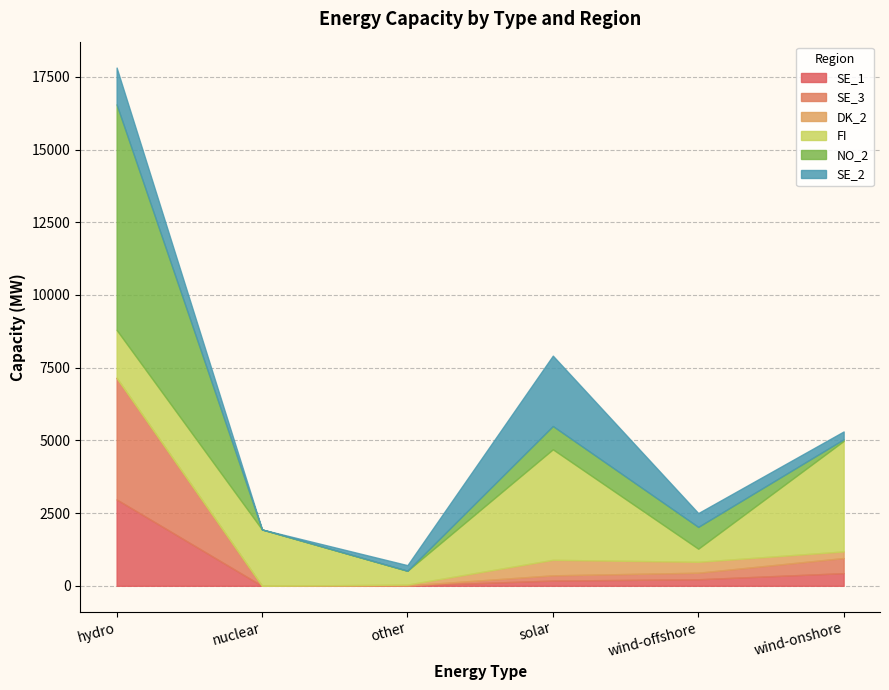

True or false: DK_2 has more than 1 points higher than both neighbors.

False